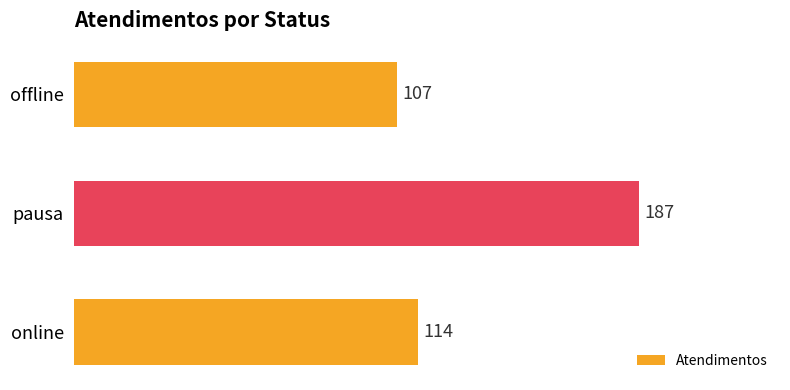

The chart shows a value of 158 at online. True or false?

False